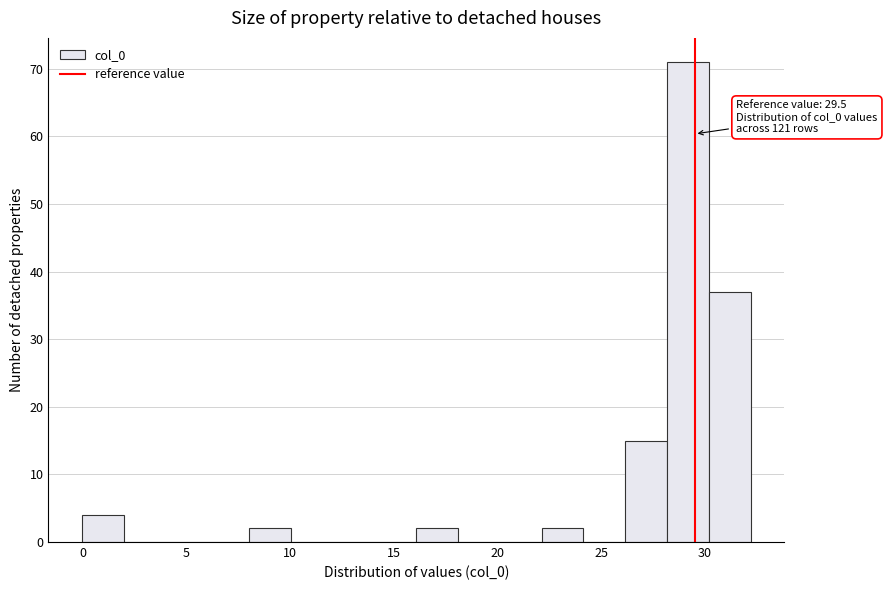

Over which range of the x-axis is the bar tallest?

28 to 30